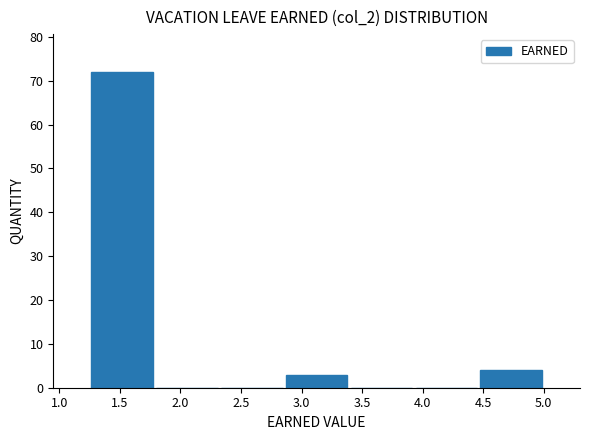

What is the height of the bar covering 2.85 to 3.40 on the x-axis? Neither the bar edges nor the heights are printed on the chart, so give them approximately, as read against the axes.

3